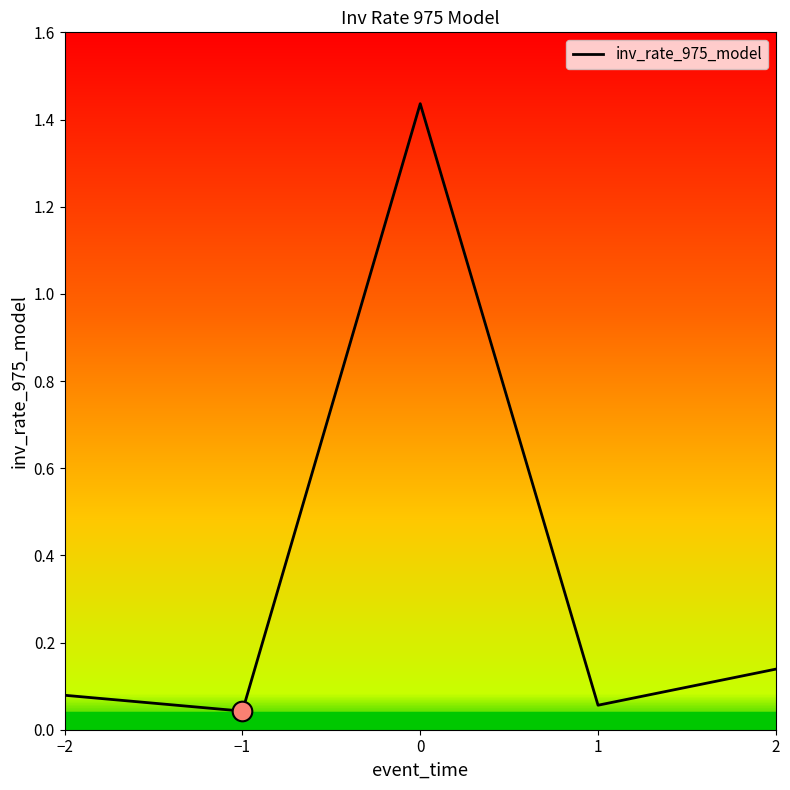

Which has a higher value, 2 or −1?

2